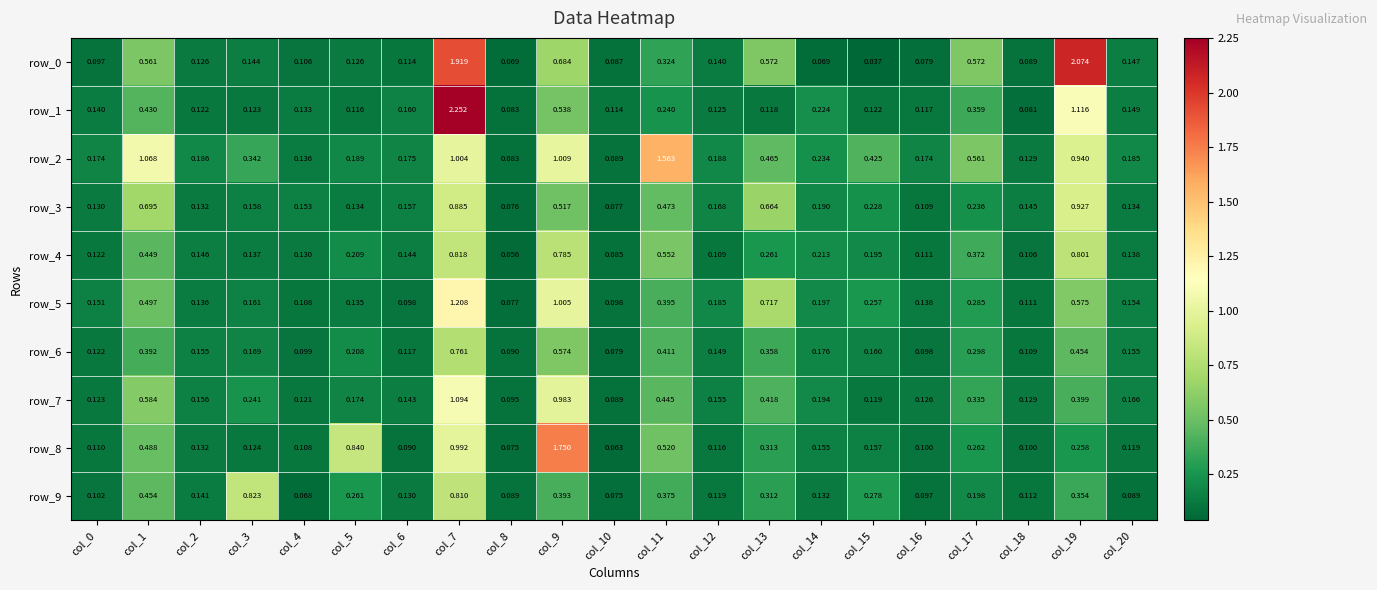

Is the value of row_3 at col_17 greater than the value of row_0 at col_10?

Yes